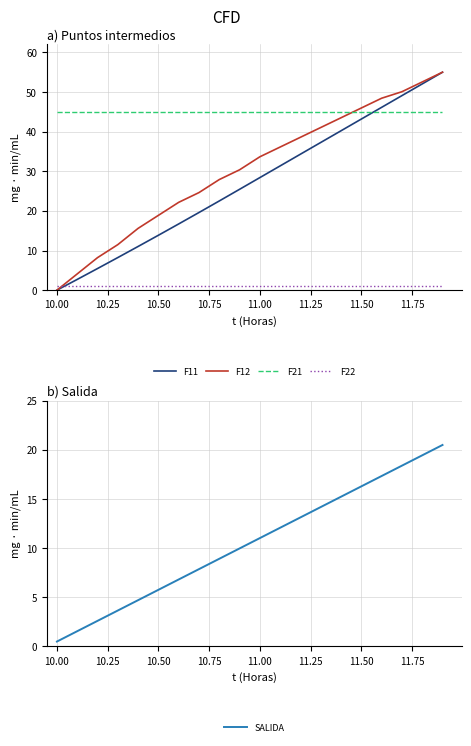

Is it true that F22 equals 1.0 at 11.50?

True